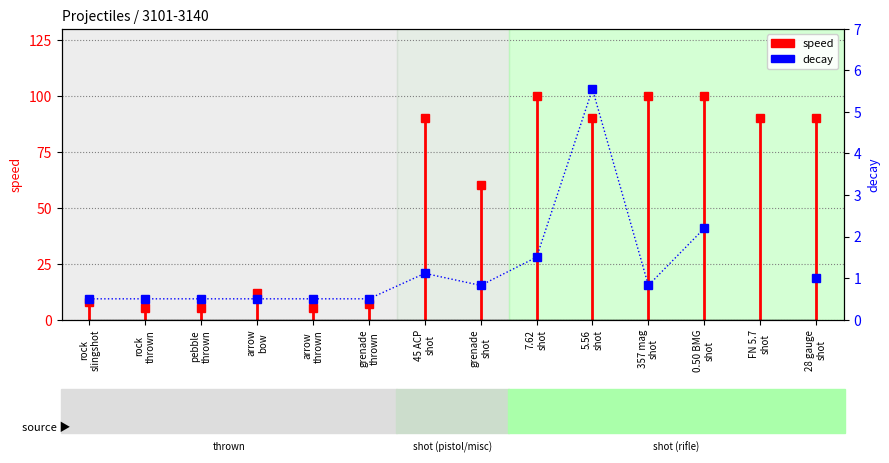

How many lines are shown in the chart?

1